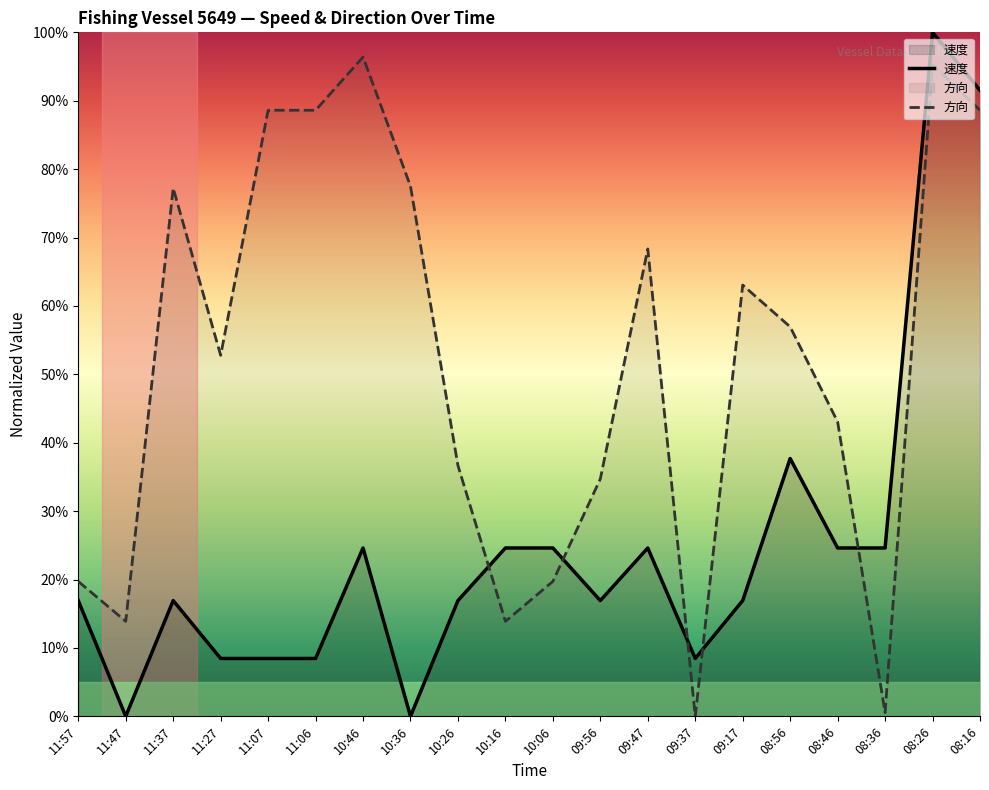

Between 11:07 and 08:26, which is larger?

08:26